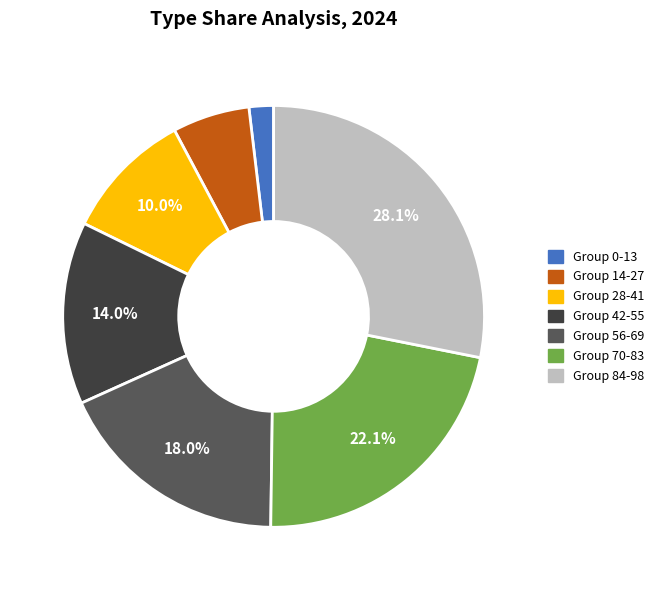

How many slices are in this pie chart?

7